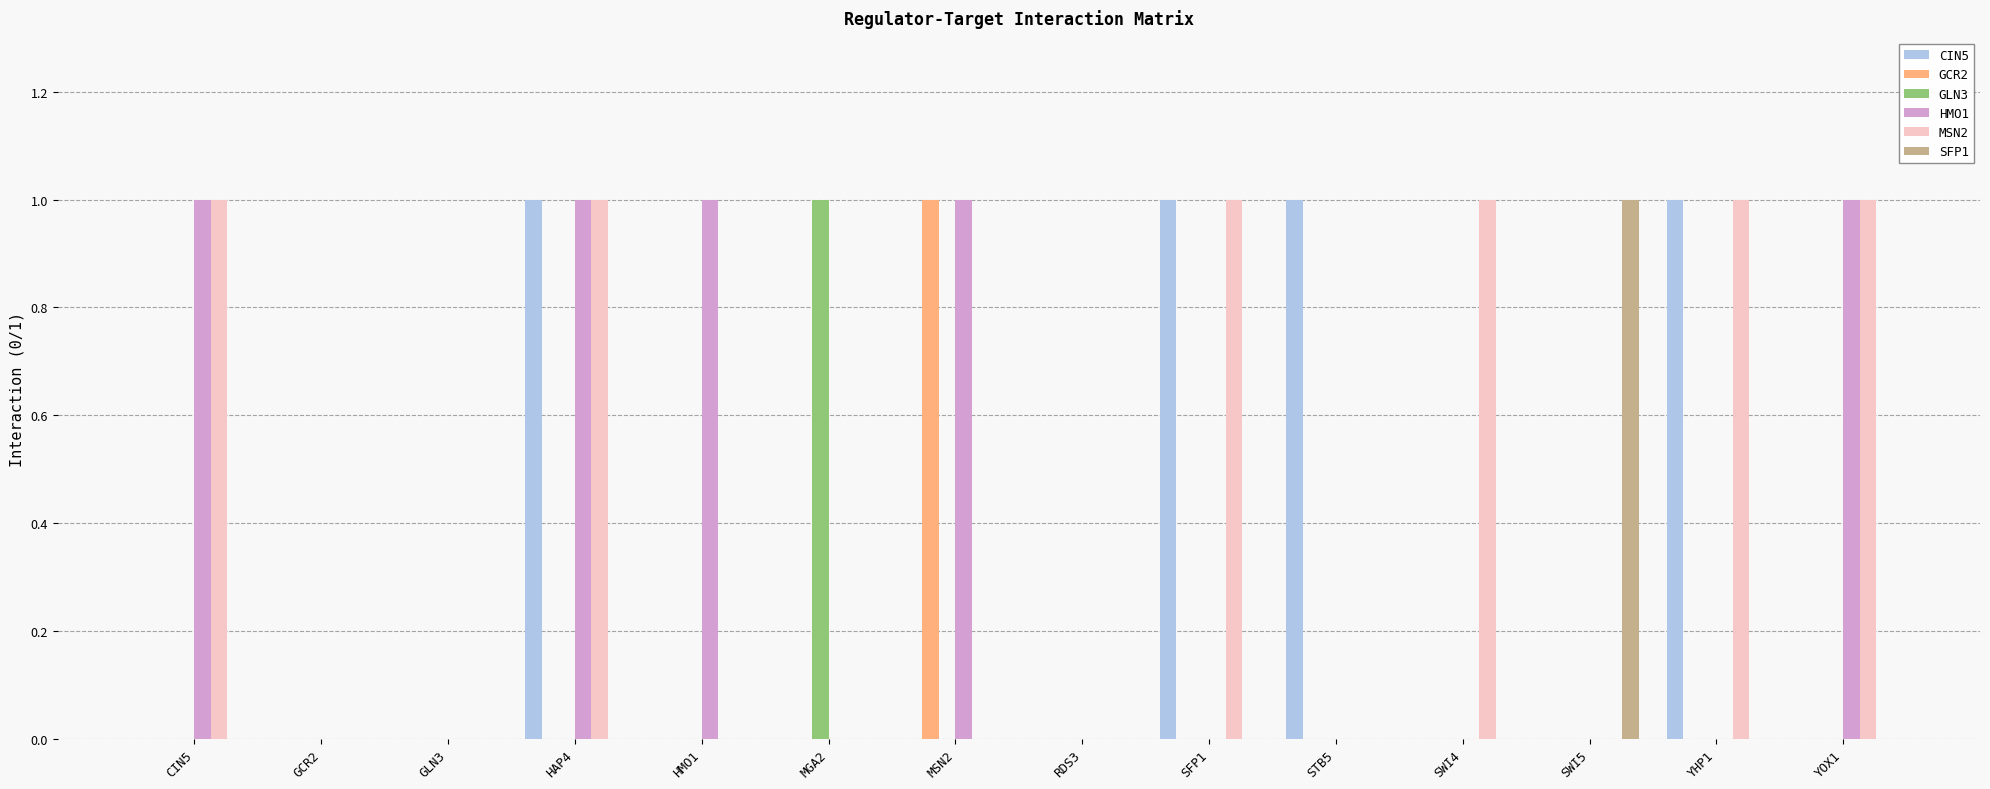

At which category is the sum across all series the highest?

HAP4